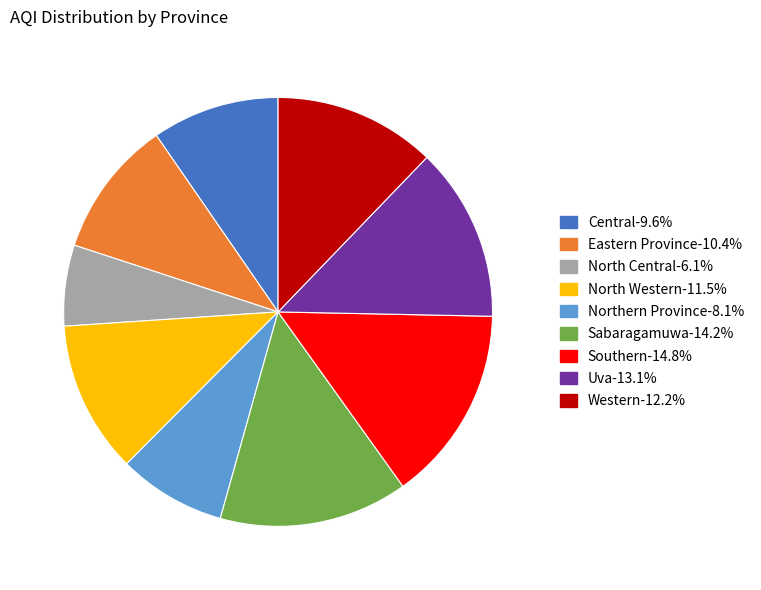

Which category has the smallest portion of the pie?

North Central